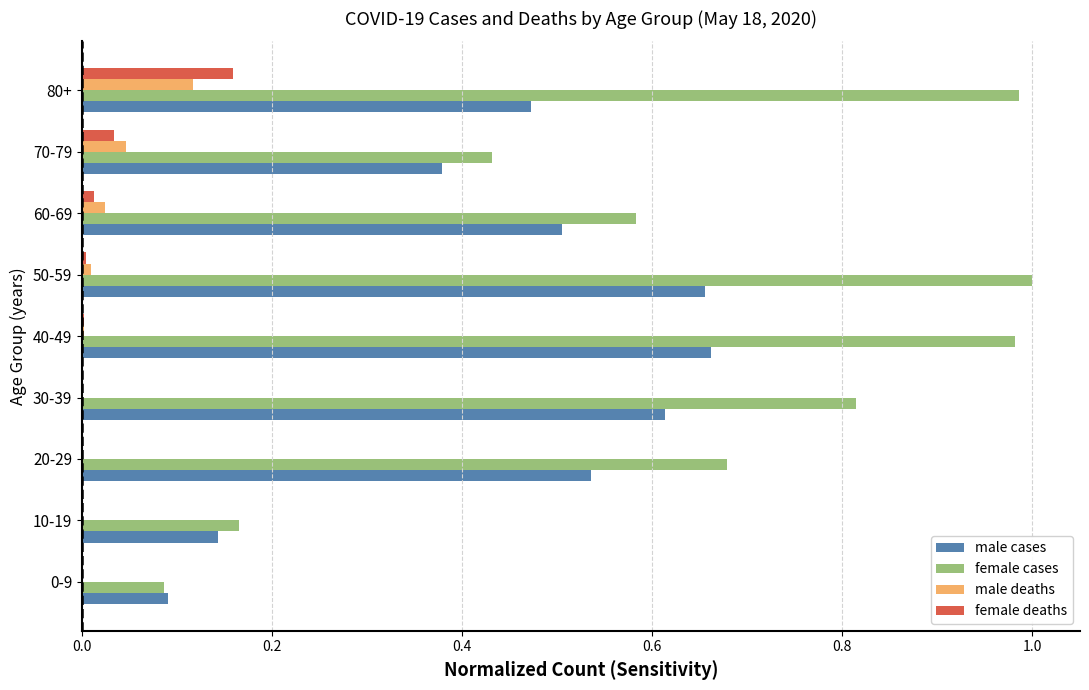

Which series has the largest total across all categories?

female cases